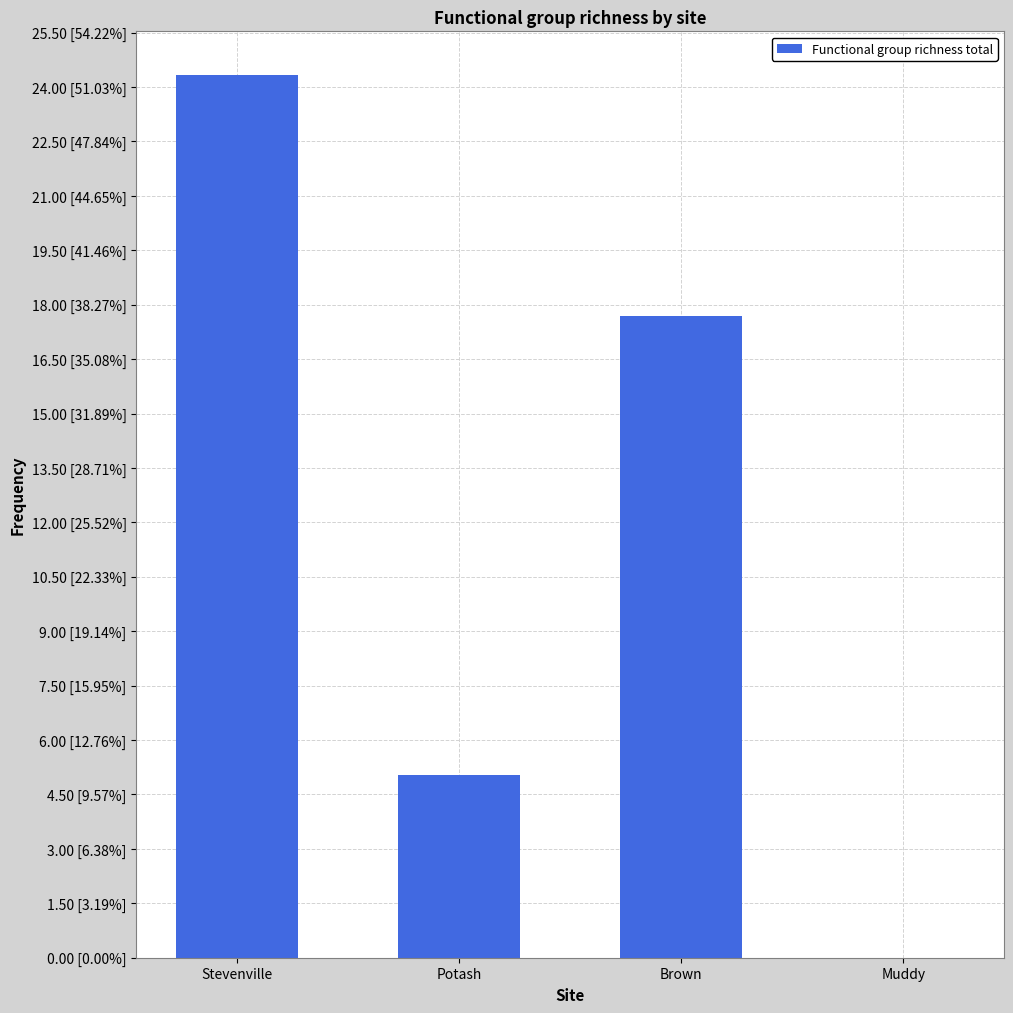

What is the difference between the maximum and second lowest values?

19.3